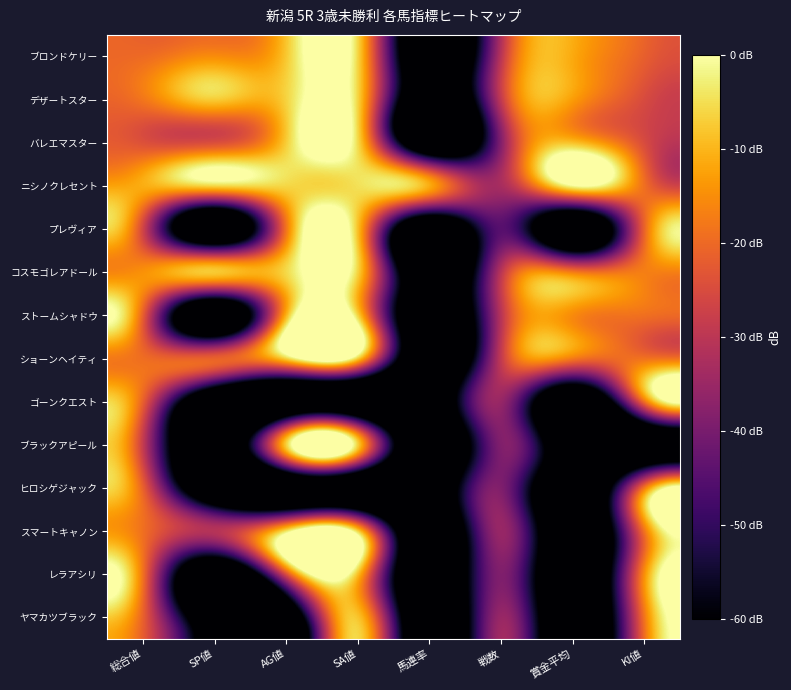

Which label corresponds to the largest value in the chart?

賞金平均